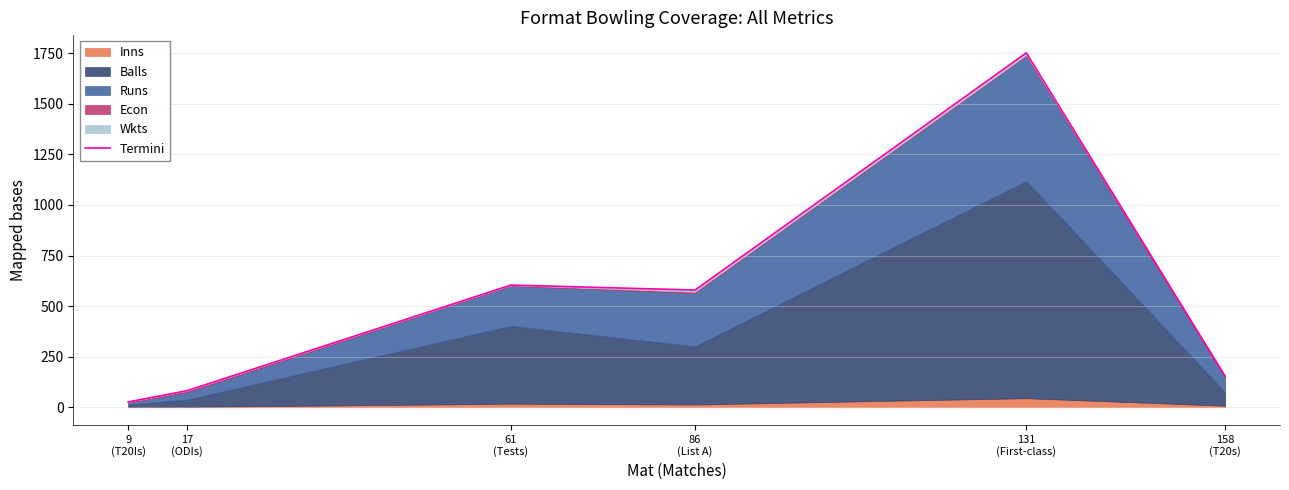

How many lines are shown in the chart?

1